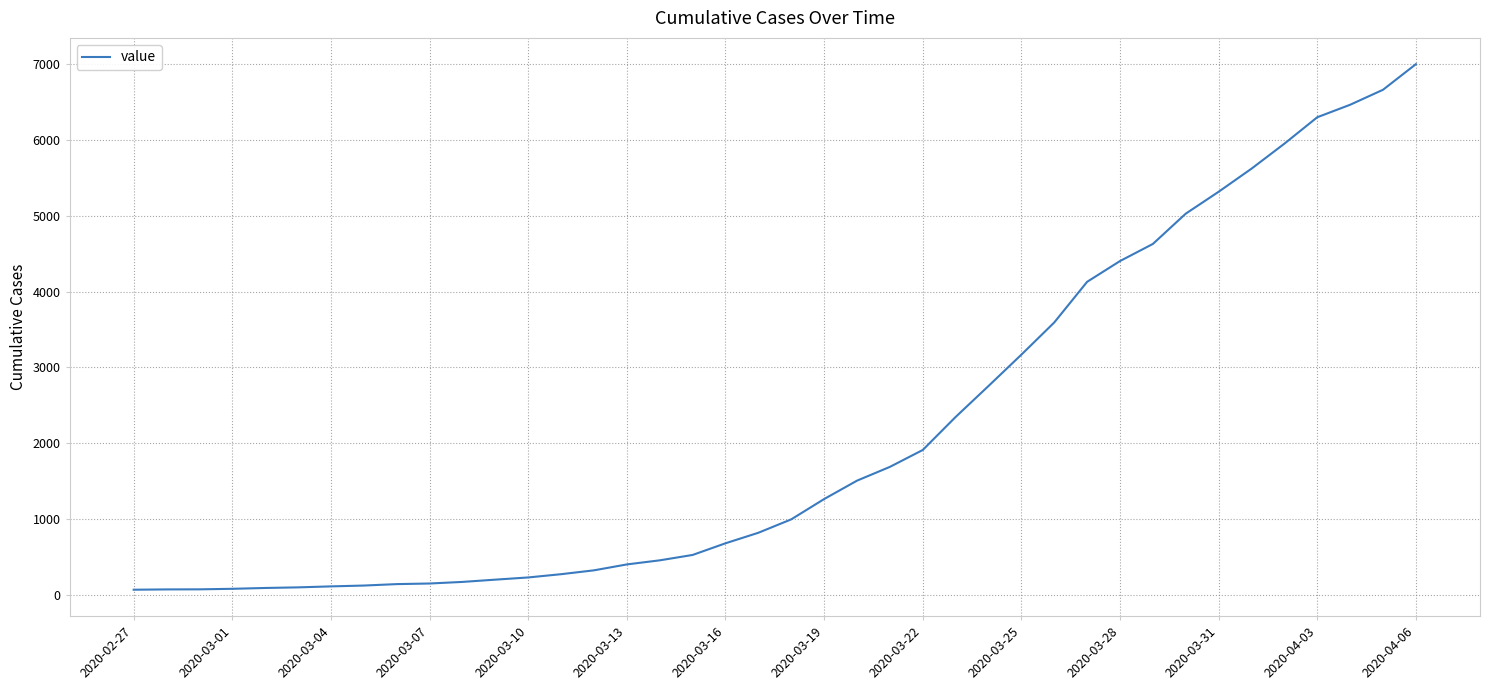

What is the greatest value displayed?

7004